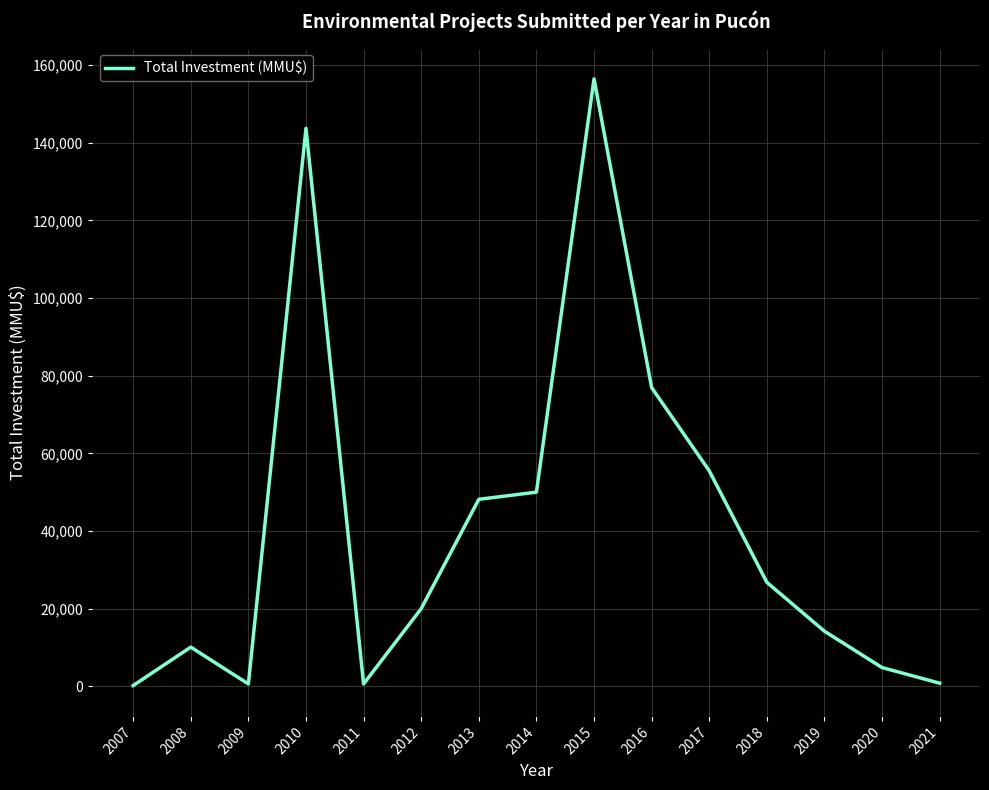

What is the difference between the values at 2010 and 2021?

142899